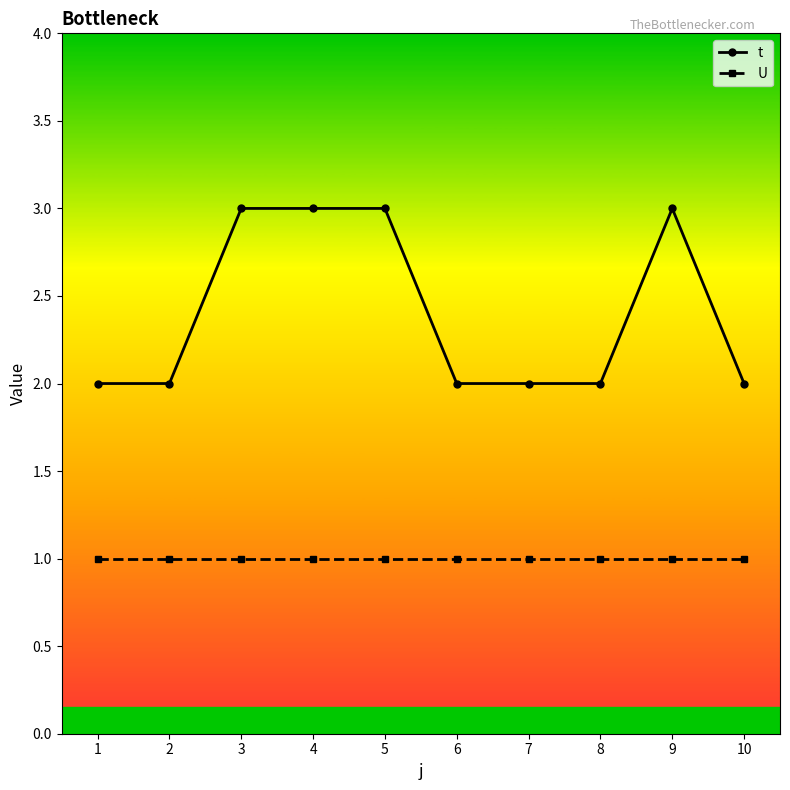

True or false: U and t intersect in this chart.

False